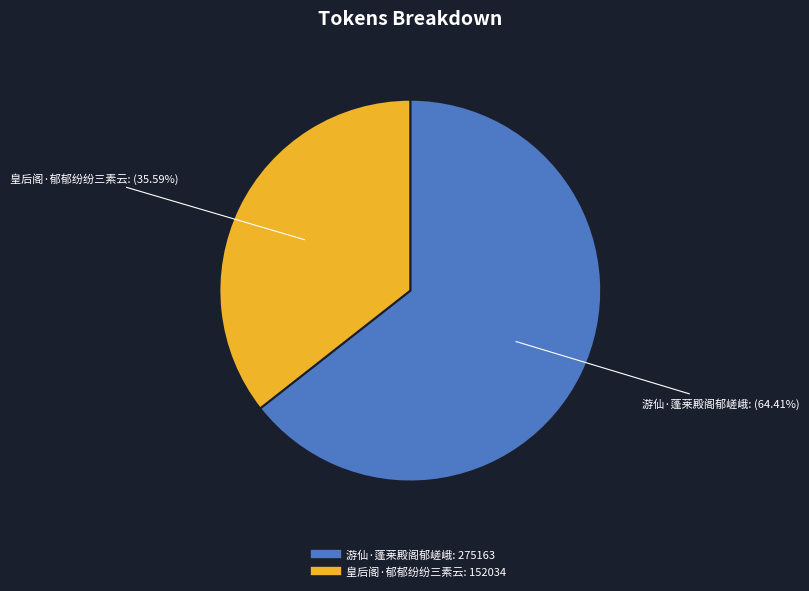

To the nearest percent, what percentage of the pie is 游仙·蓬莱殿阁郁嵯峨?

64%